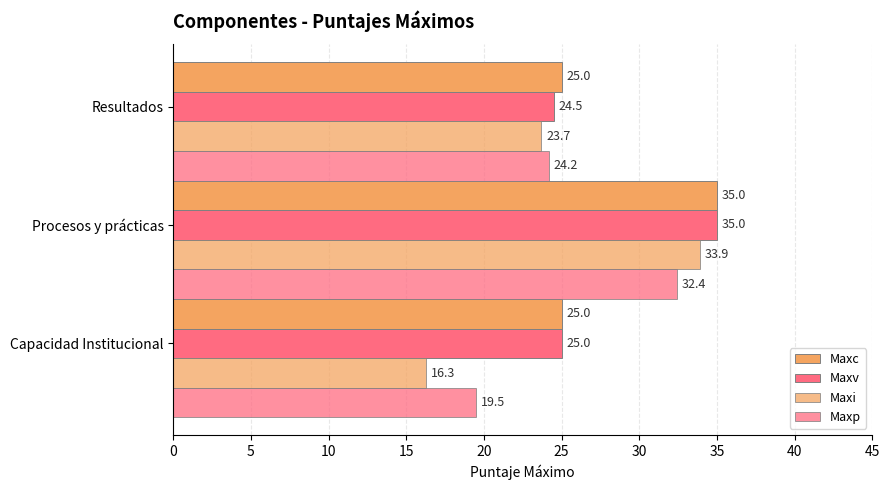

How many categories are shown in the chart?

3